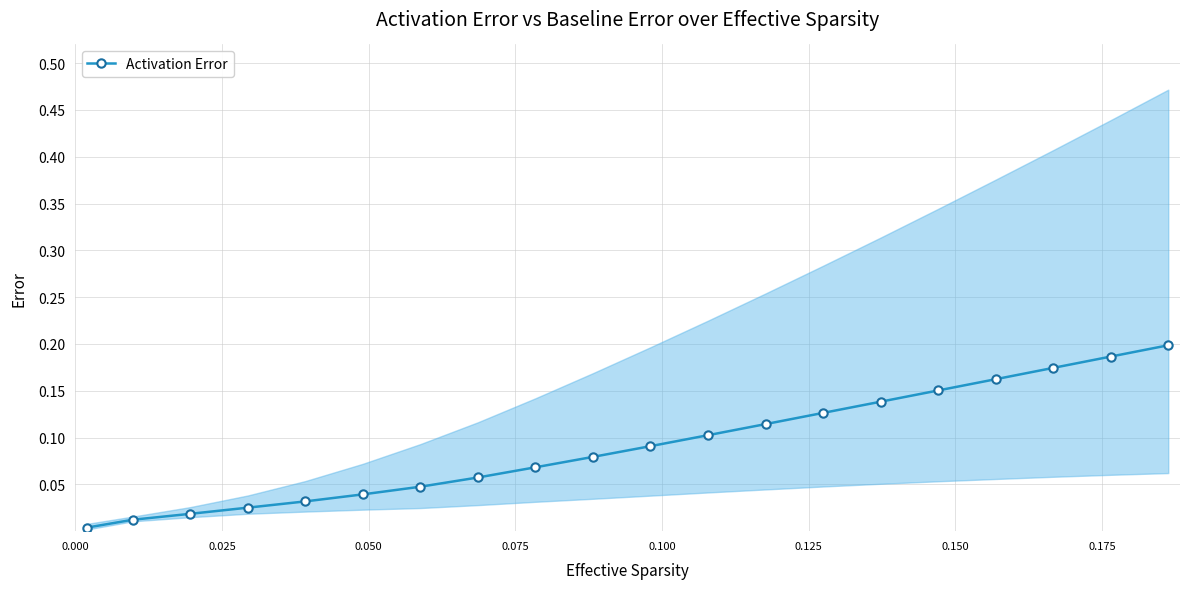

How many lines are shown in the chart?

1